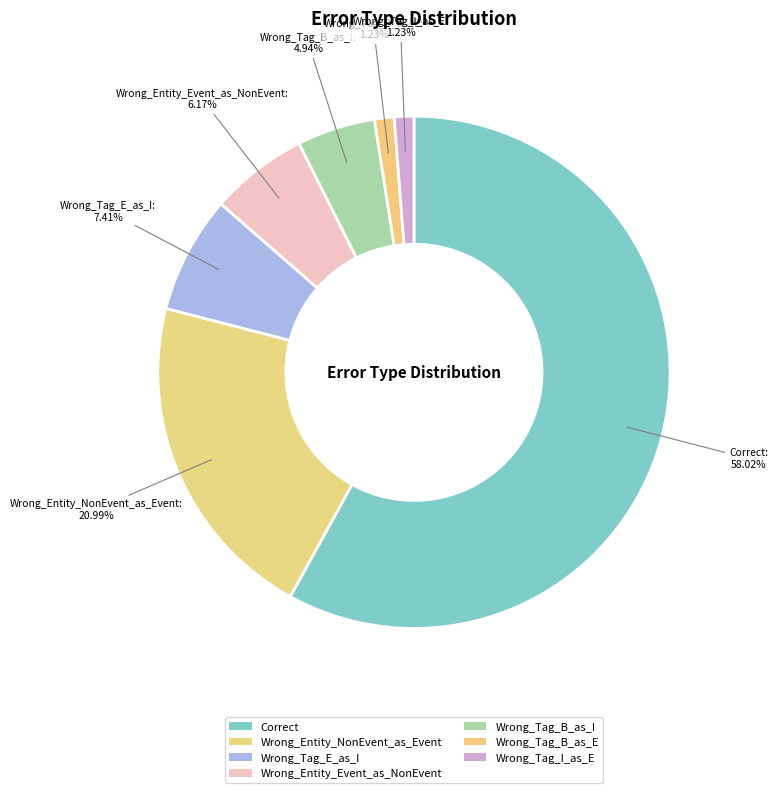

Is Wrong_Entity_Event_as_NonEvent the majority of the pie?

No